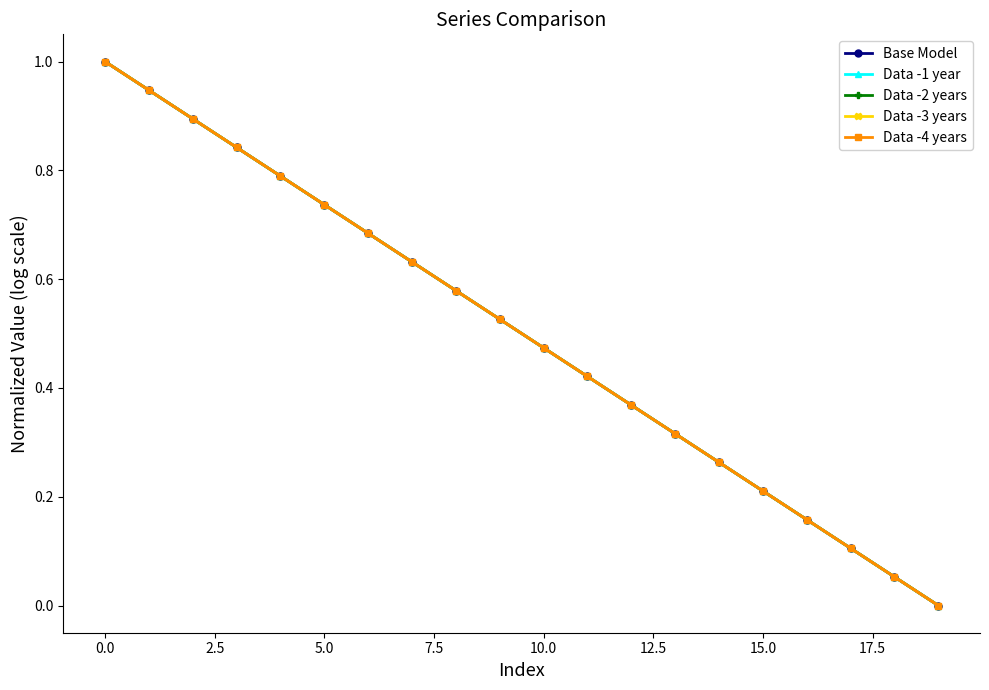

What is the label of the 3rd point from the right?

17